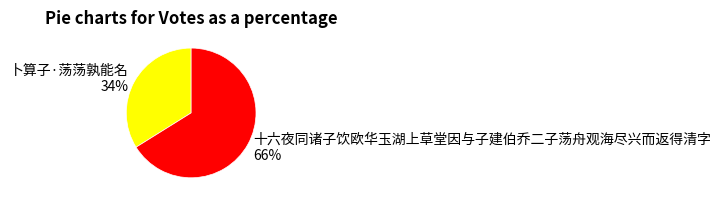

What is the largest slice in the pie chart?

十六夜同诸子饮欧华玉湖上草堂因与子建伯乔二子荡舟观海尽兴而返得清字